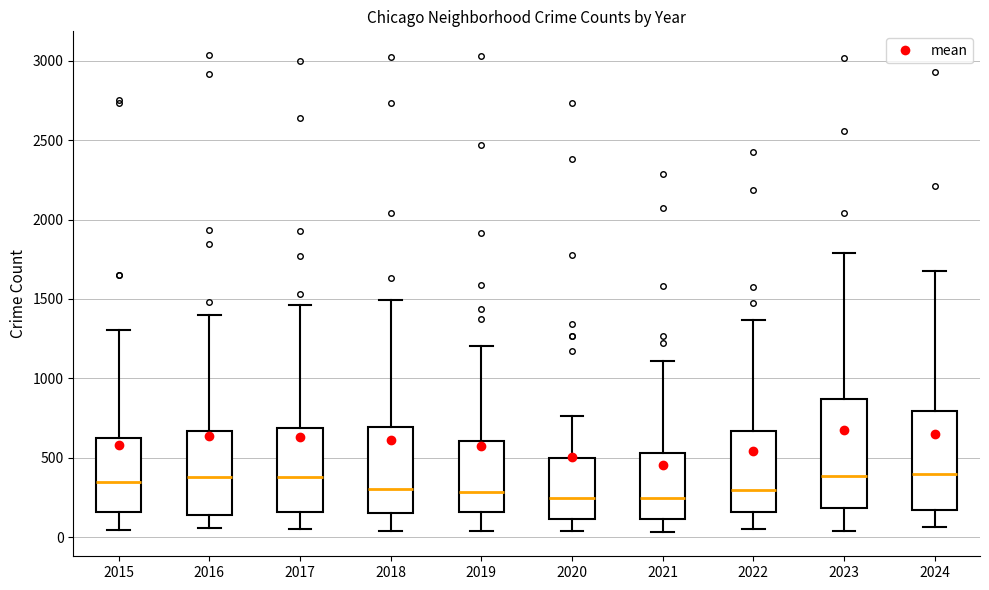

Where does the lower whisker of the box at x = 2023 end on the y-axis? The values are not printed on the chart, so give them approximately, as read against the axis.

50